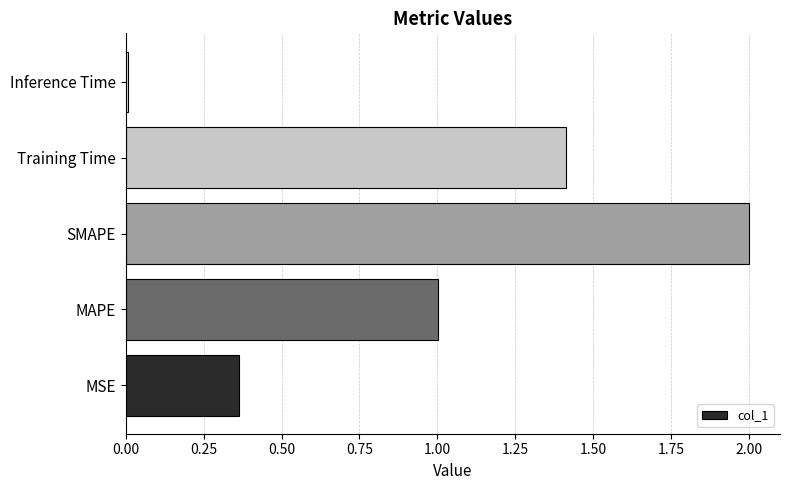

What is the ratio of the value at MSE to the value at Training Time?

0.3